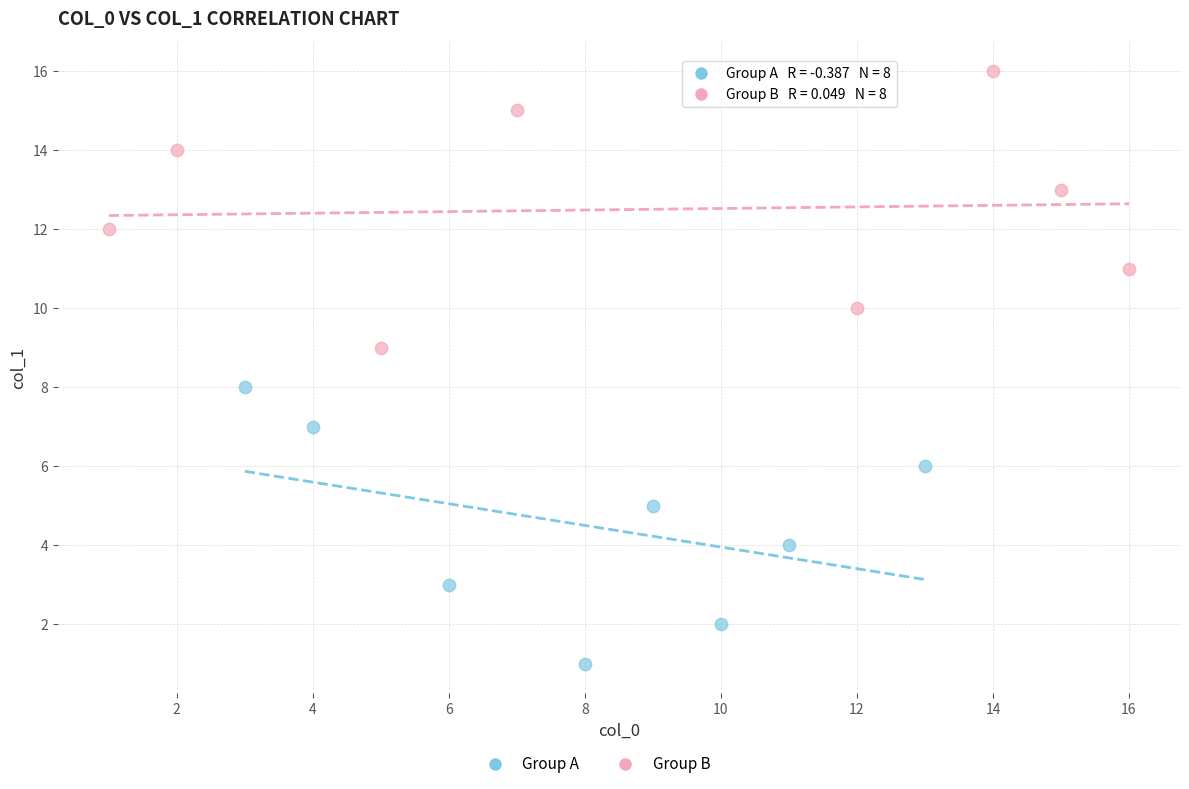

Which series reaches the minimum Y coordinate?

Group A